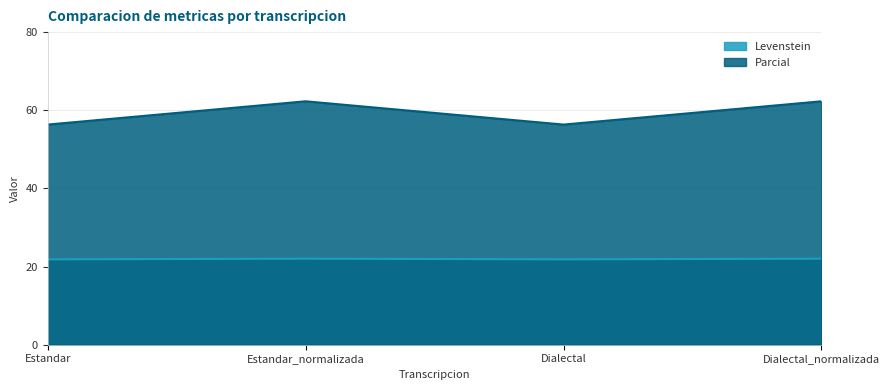

List the labels in order of Parcial value, smallest first.

Estandar, Dialectal, Estandar_normalizada, Dialectal_normalizada